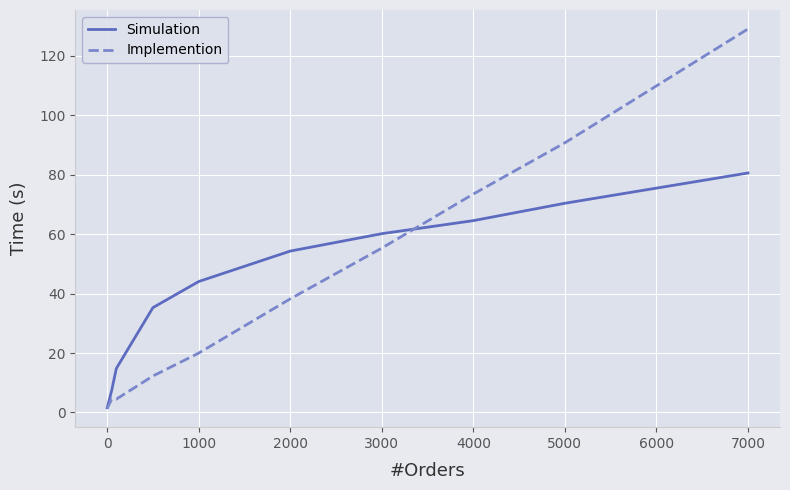

What is the highest value of the Simulation series?

80.6